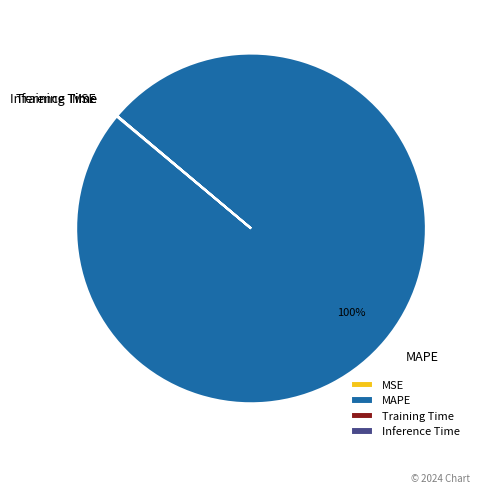

To the nearest percent, what is the average slice percentage?

25%